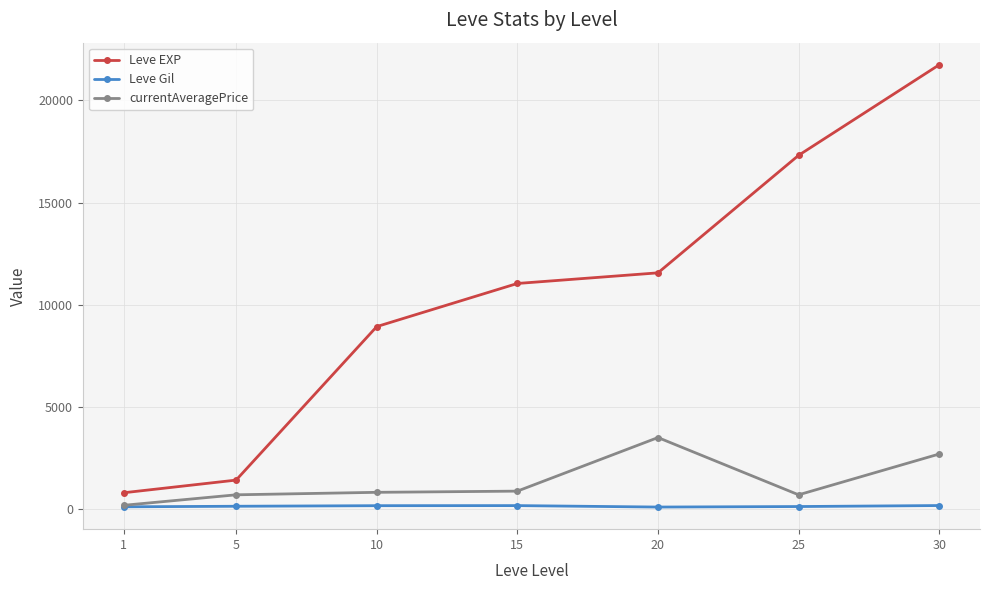

What is the sum of all Leve Gil values?

995.0